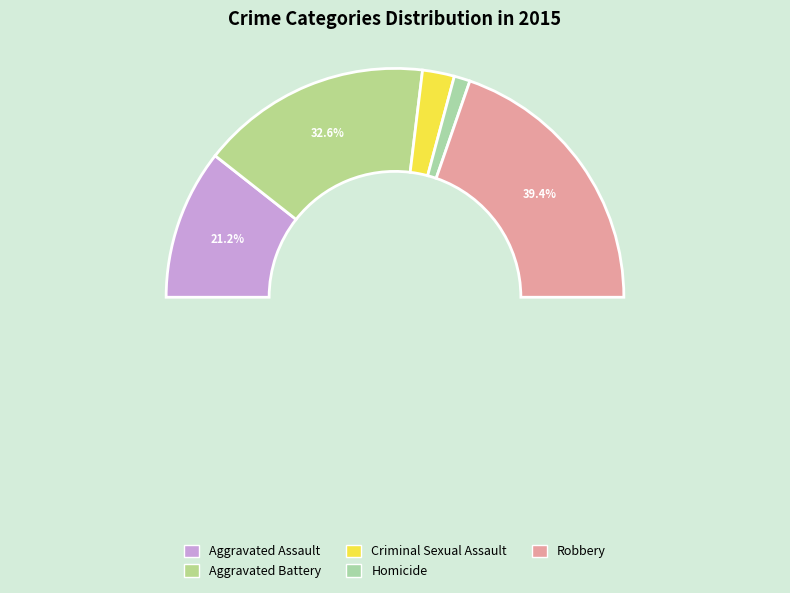

Rank the categories by value from lowest to highest.

Homicide, Criminal Sexual Assault, Aggravated Assault, Aggravated Battery, Robbery